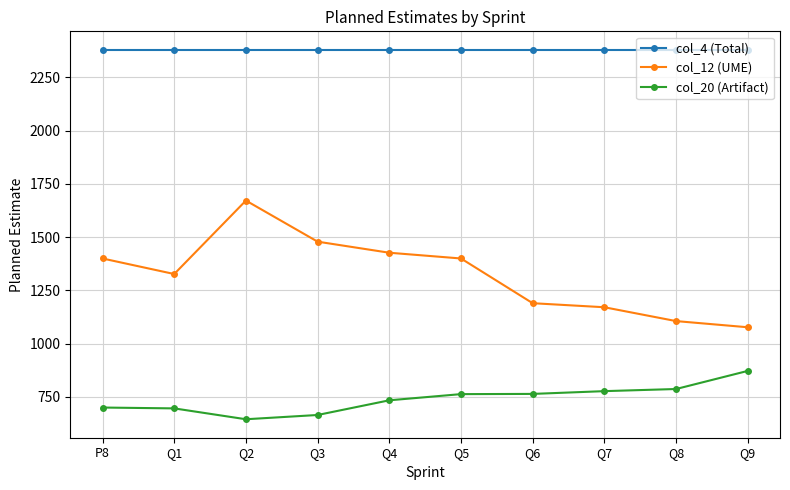

What are all the series names shown in the legend?

col_4 (Total), col_12 (UME), col_20 (Artifact)